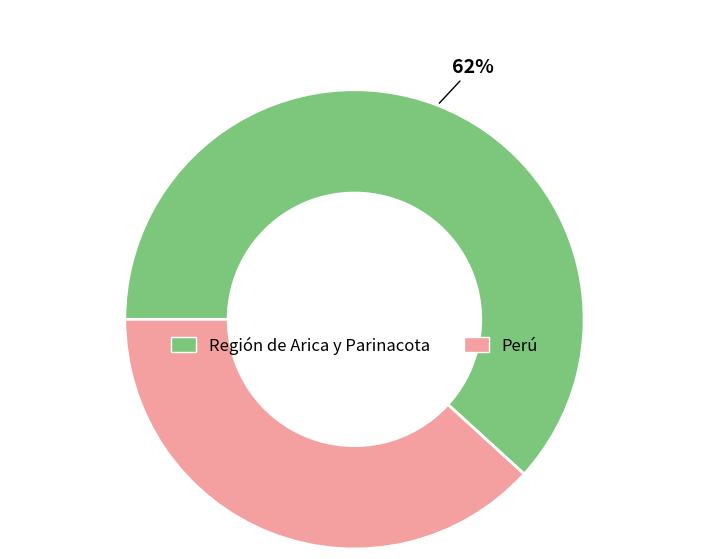

Does any single category account for the majority?

Yes